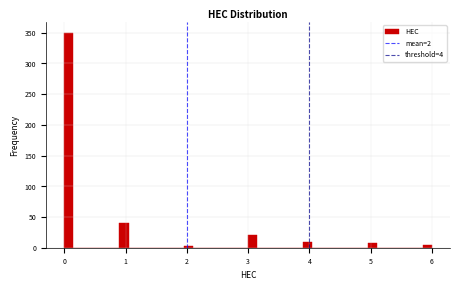

Read against the x-axis, roughly where is the centre of the tallest bar?

0.1